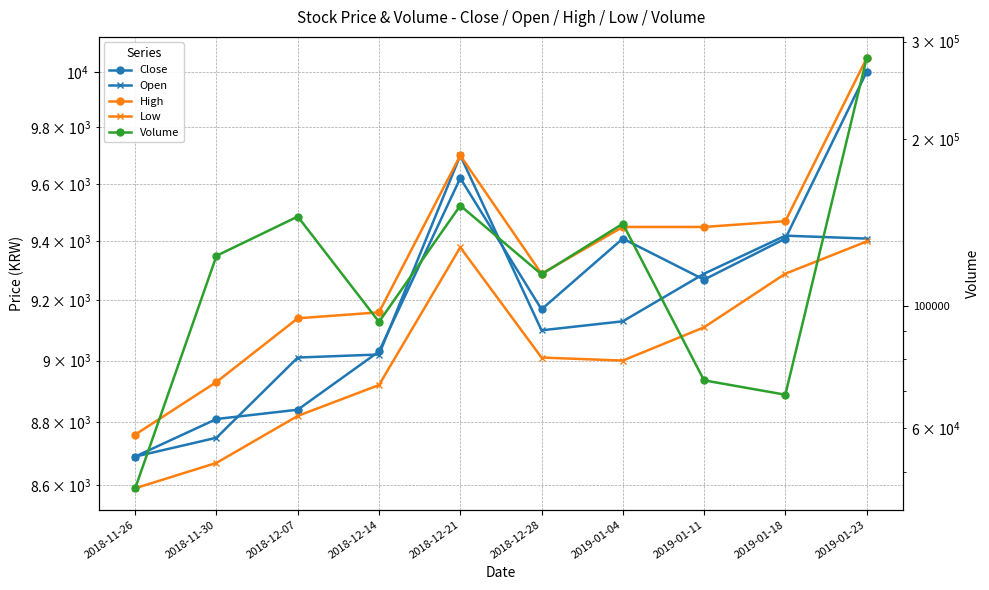

Reading left to right, transcribe all the data shown in this chart.

Close: 8690	8810	8840	9030	9620	9170	9410	9270	9410	10000
Open: 8690	8750	9010	9020	9700	9100	9130	9290	9420	9410
High: 8760	8930	9140	9160	9700	9290	9450	9450	9470	10050
Low: 8590	8670	8820	8920	9380	9010	9000	9110	9290	9400
Volume: 46747	123037	144853	93449	151641	113890	140592	73253	69008	279809